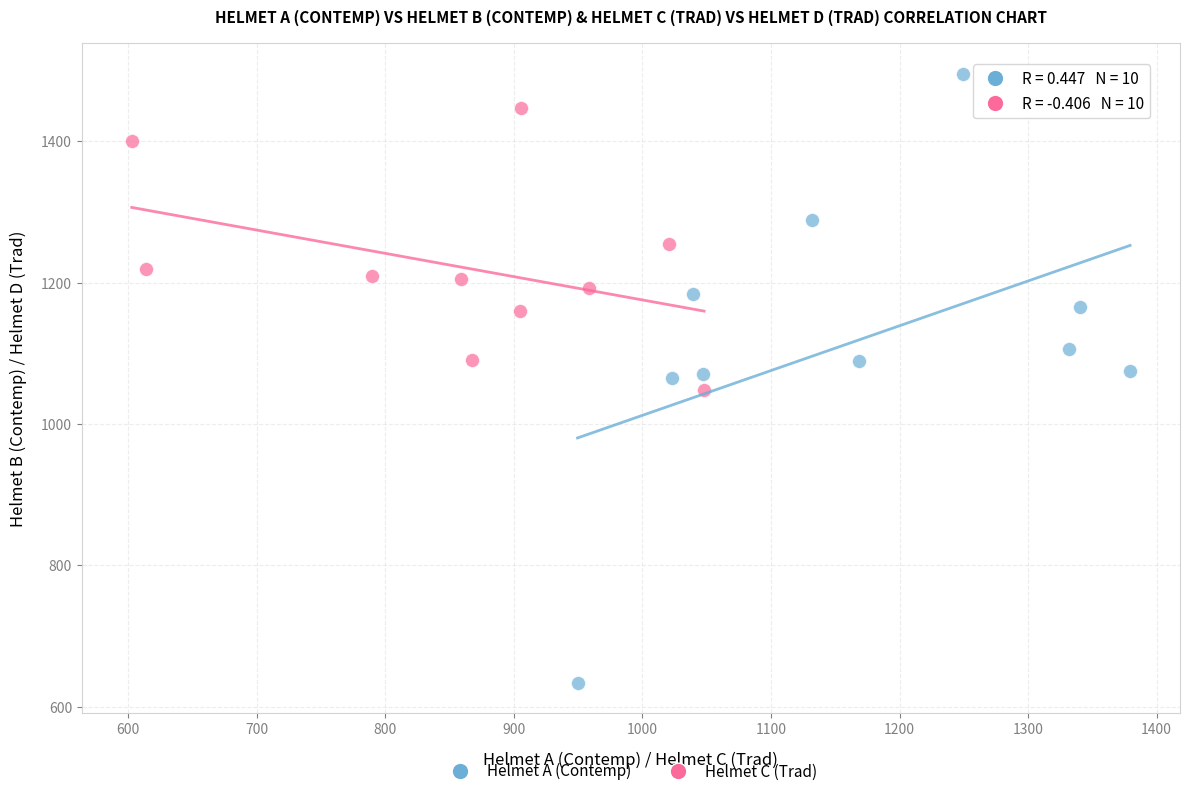

Which series has the largest Y range (max minus min)?

Helmet A (Contemp)